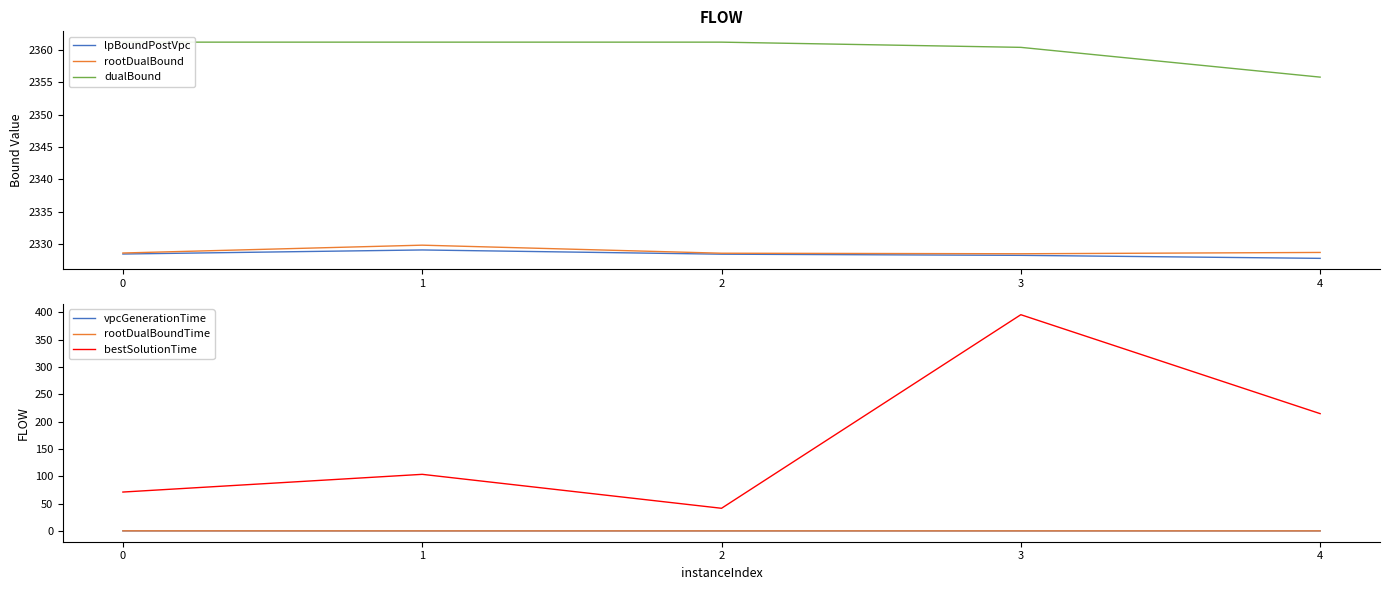

What is the difference between the rootDualBoundTime values at 3 and 0?

0.1